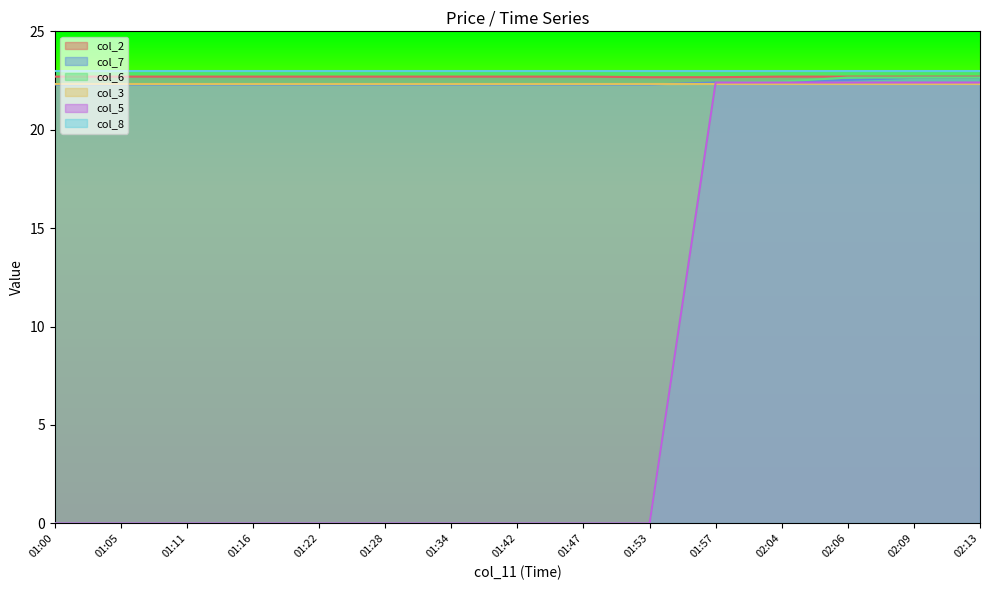

What is the maximum value for col_2?

22.7